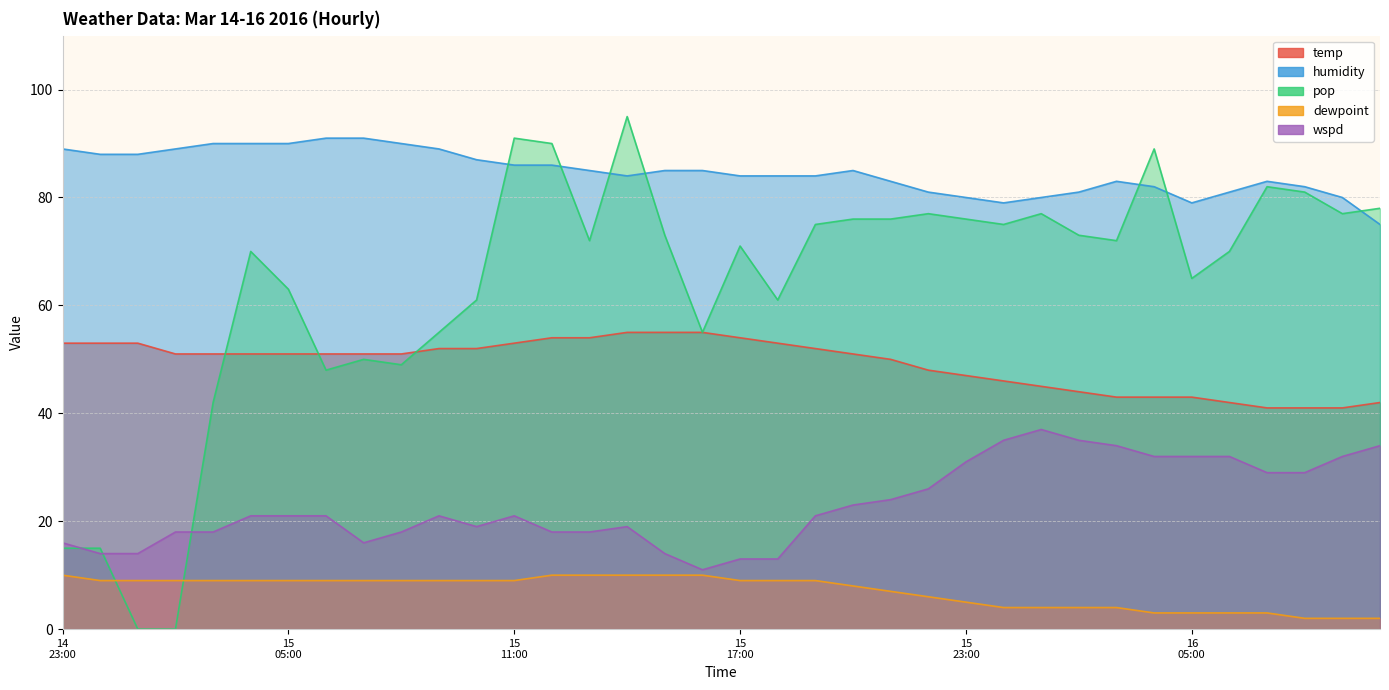

Is it true that humidity equals 128 at 2016-03-15 19:00?

False